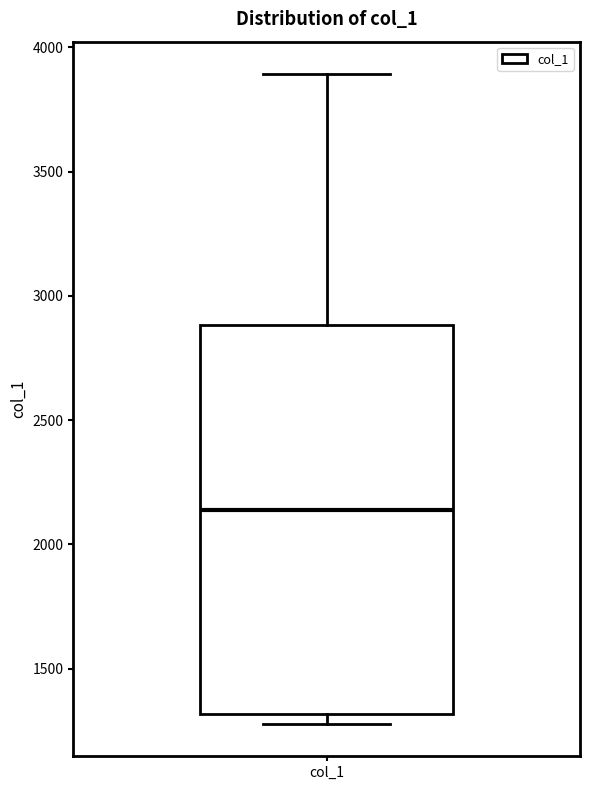

Transcribe this box plot: give where the median line is, the range the box spans, and where the two whiskers end, as read against the y-axis. The values are not printed on the chart, so give them approximately, as read against the axis.

median 2150, box 1300 to 2900, whiskers 1300 (just below the box's lower edge) to 3900